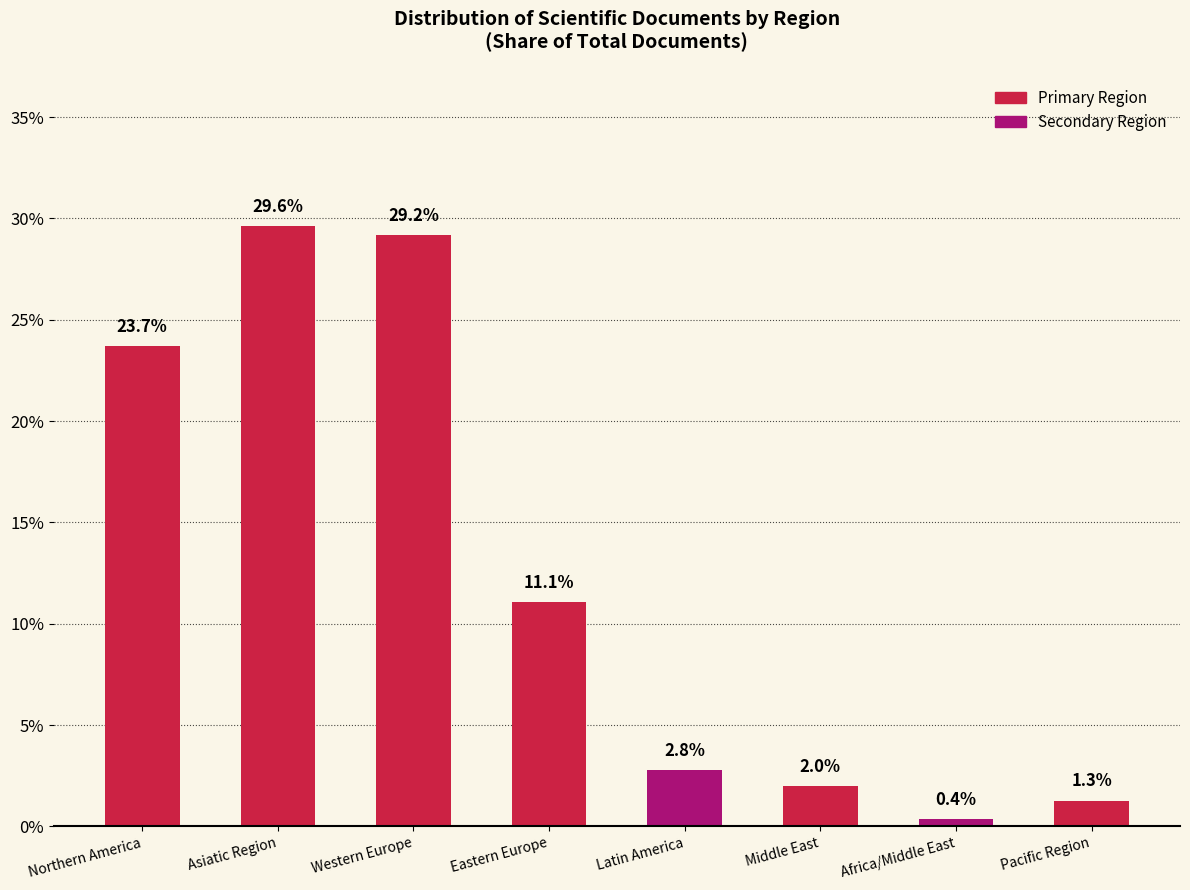

At which label does the data first exceed 11?

Northern America